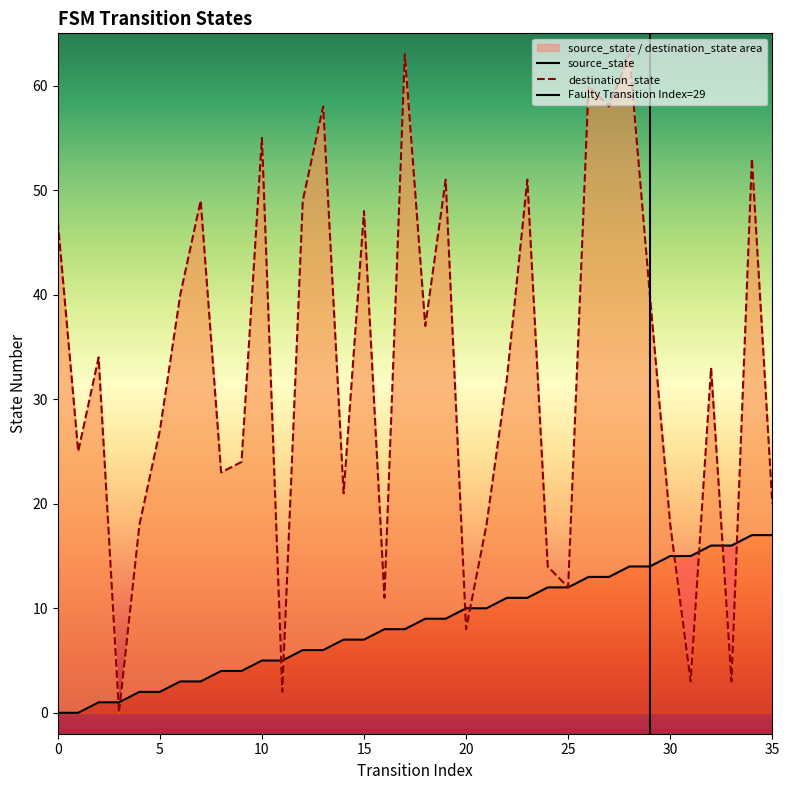

What is the difference between the second highest and second lowest values in the source_state series?

17